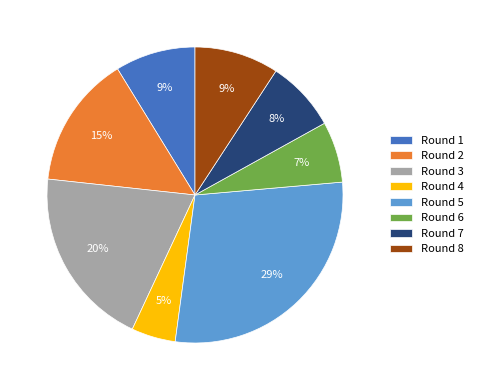

Combined, do Round 5 and Round 3 account for over 50%?

No